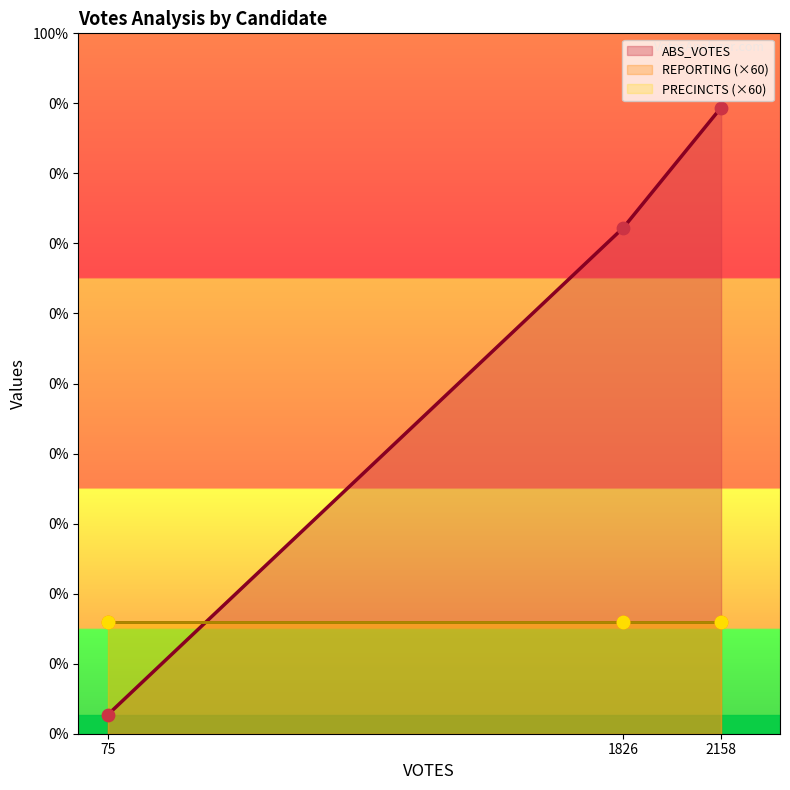

What are all the series names shown in the legend?

ABS_VOTES, REPORTING, PRECINCTS